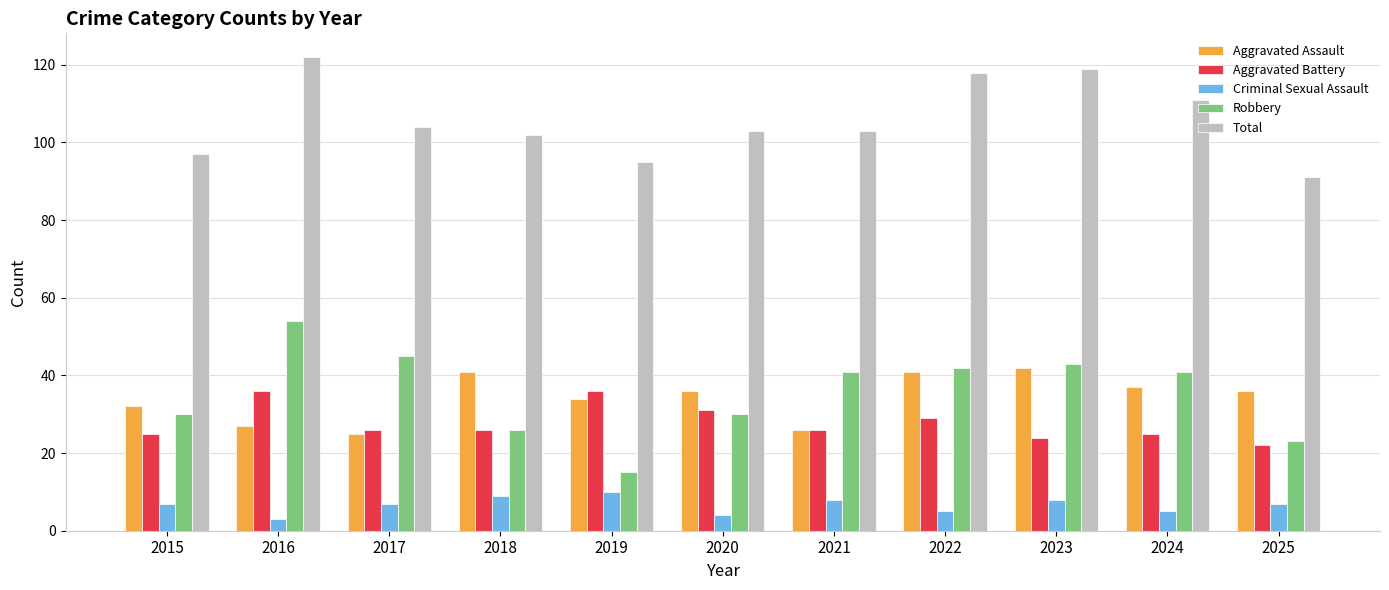

What is the minimum value shown in the chart?

3